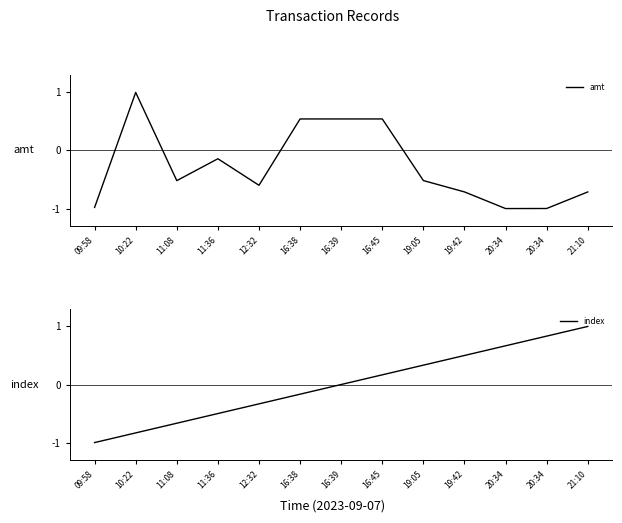

What is the sum of the index values at 16:38 and 11:36?

-0.7